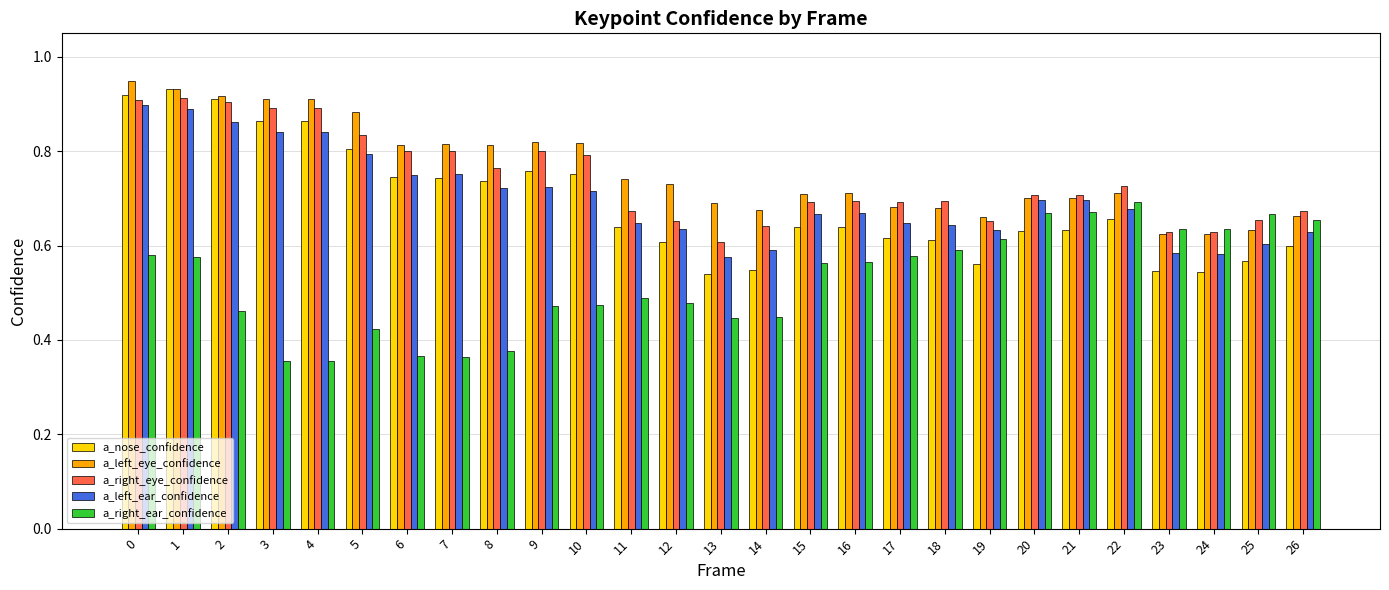

What is the total value across all series at 15?

3.3